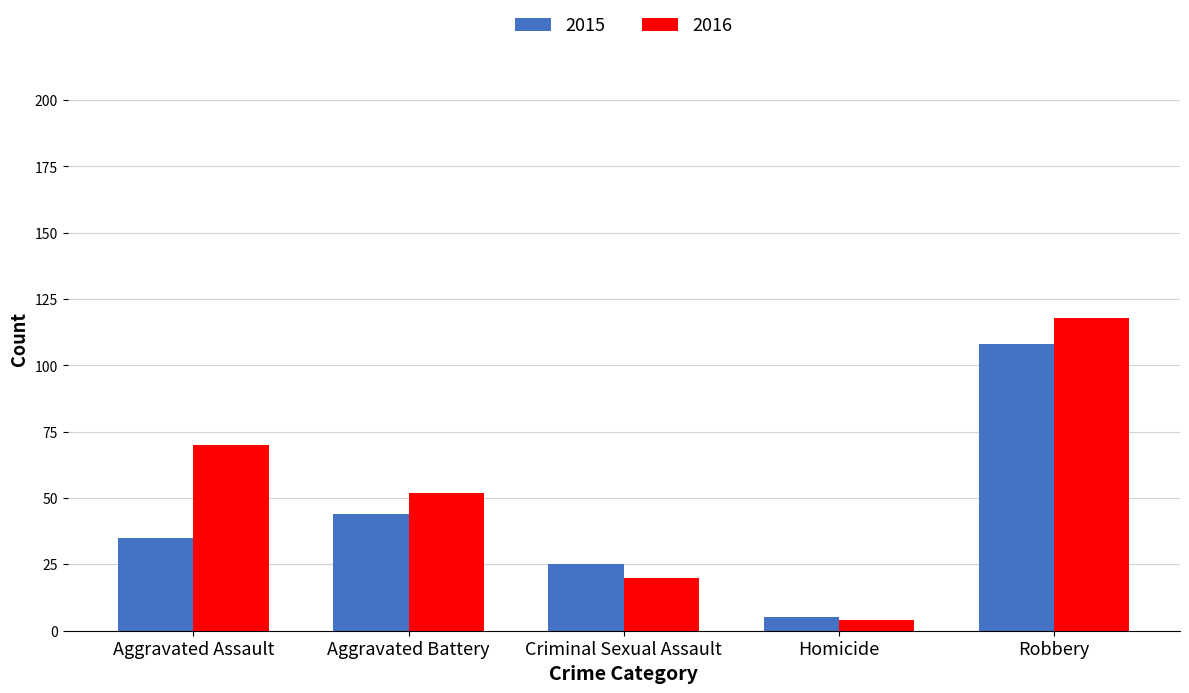

How many 2016 values are between 20 and 70?

3